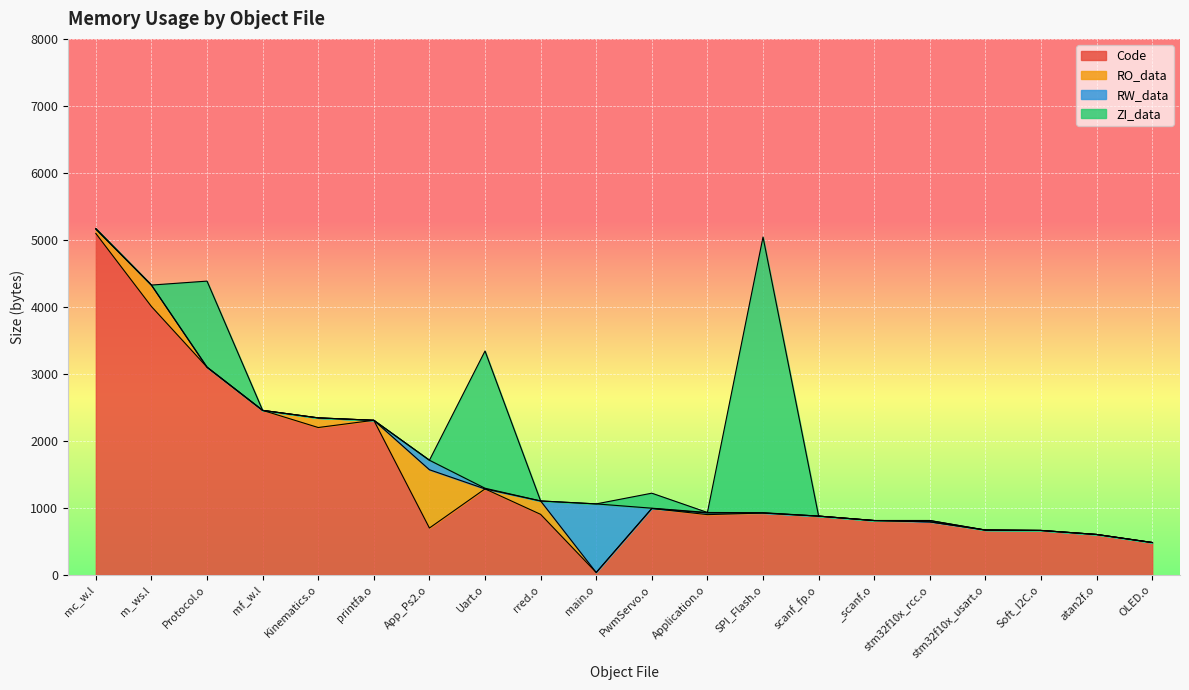

How many lines are shown in the chart?

4